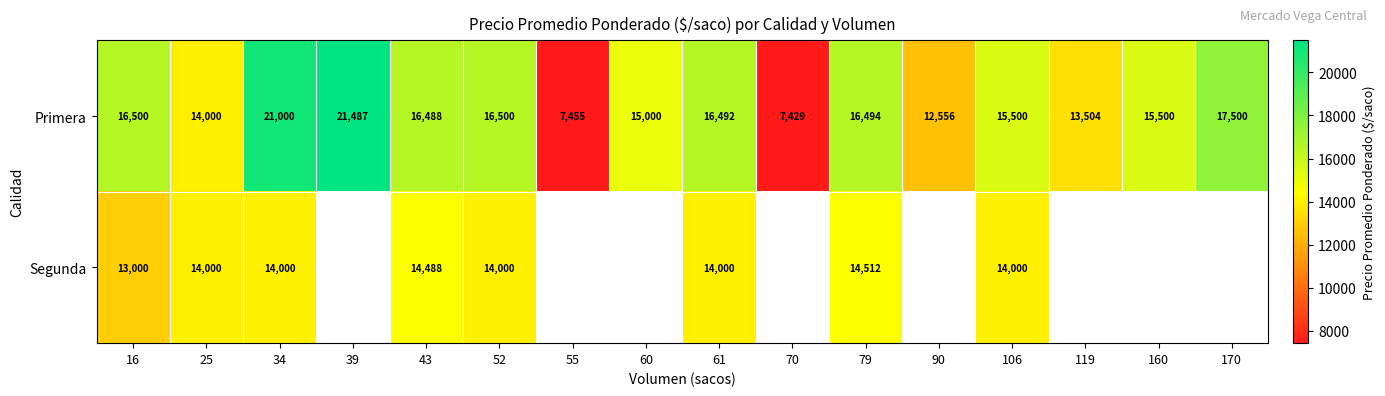

What is the sum of the Primera values at 70 and 170?

24929